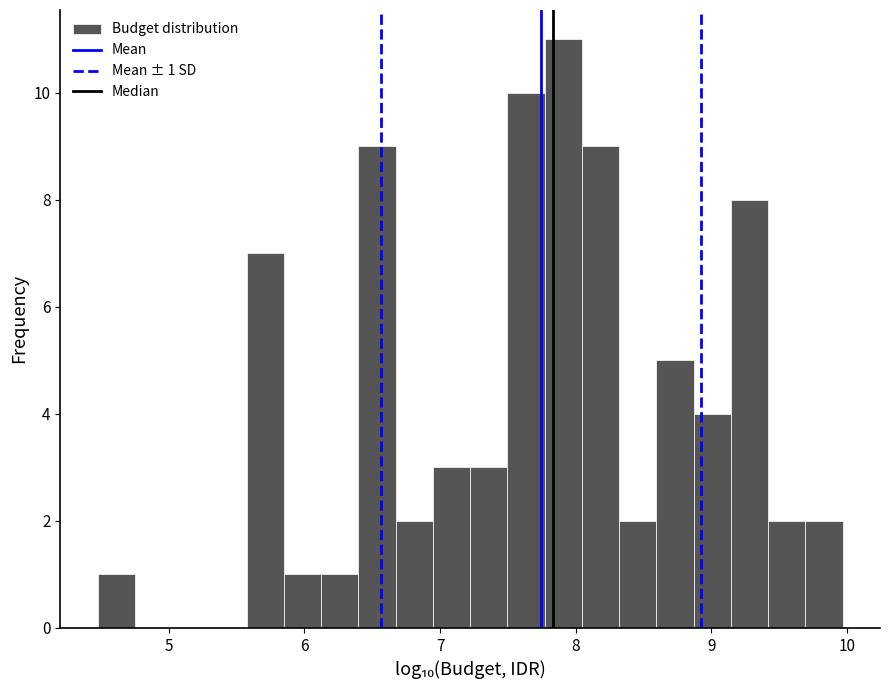

Read against the x-axis, roughly where is the centre of the tallest bar?

7.9